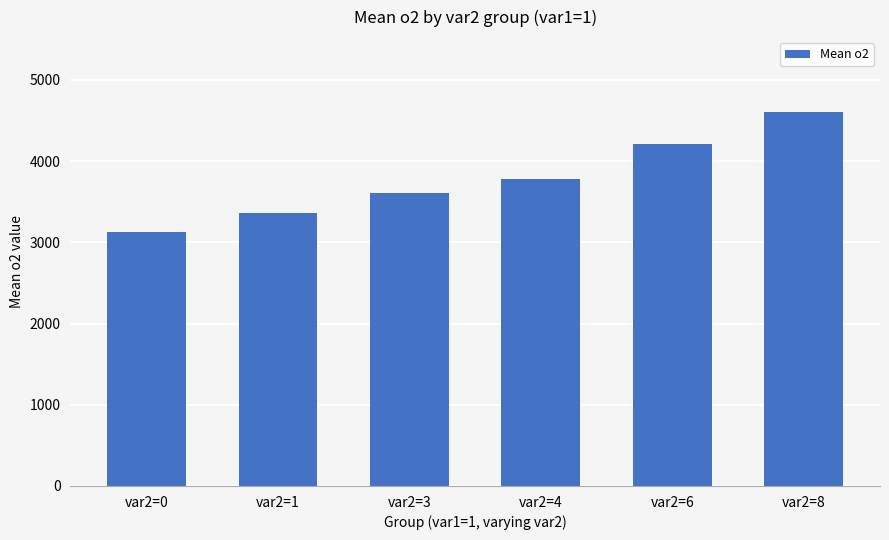

Rank the categories by value from highest to lowest.

var2=8, var2=6, var2=4, var2=3, var2=1, var2=0